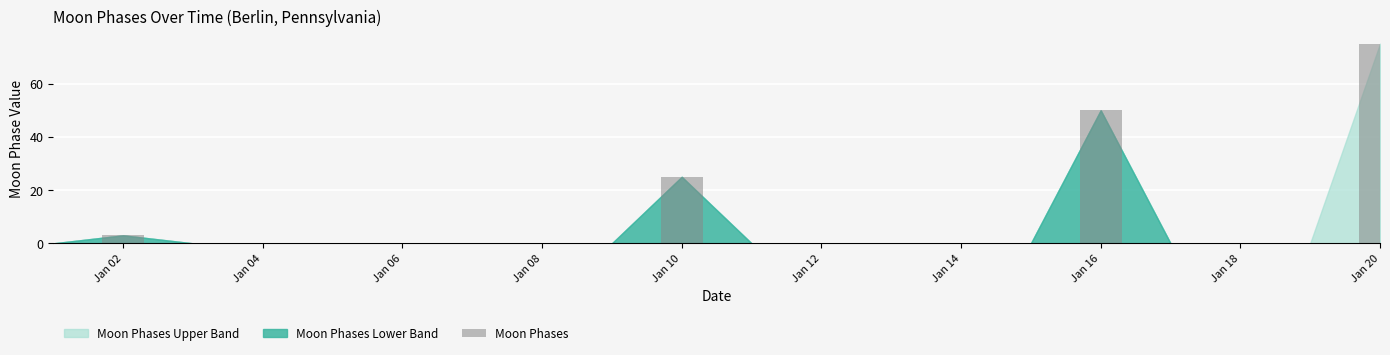

Reading right to left, list all the values displayed in this chart.

75	0	0	0	50	0	0	0	0	0	25	0	0	0	0	0	0	0	3	0